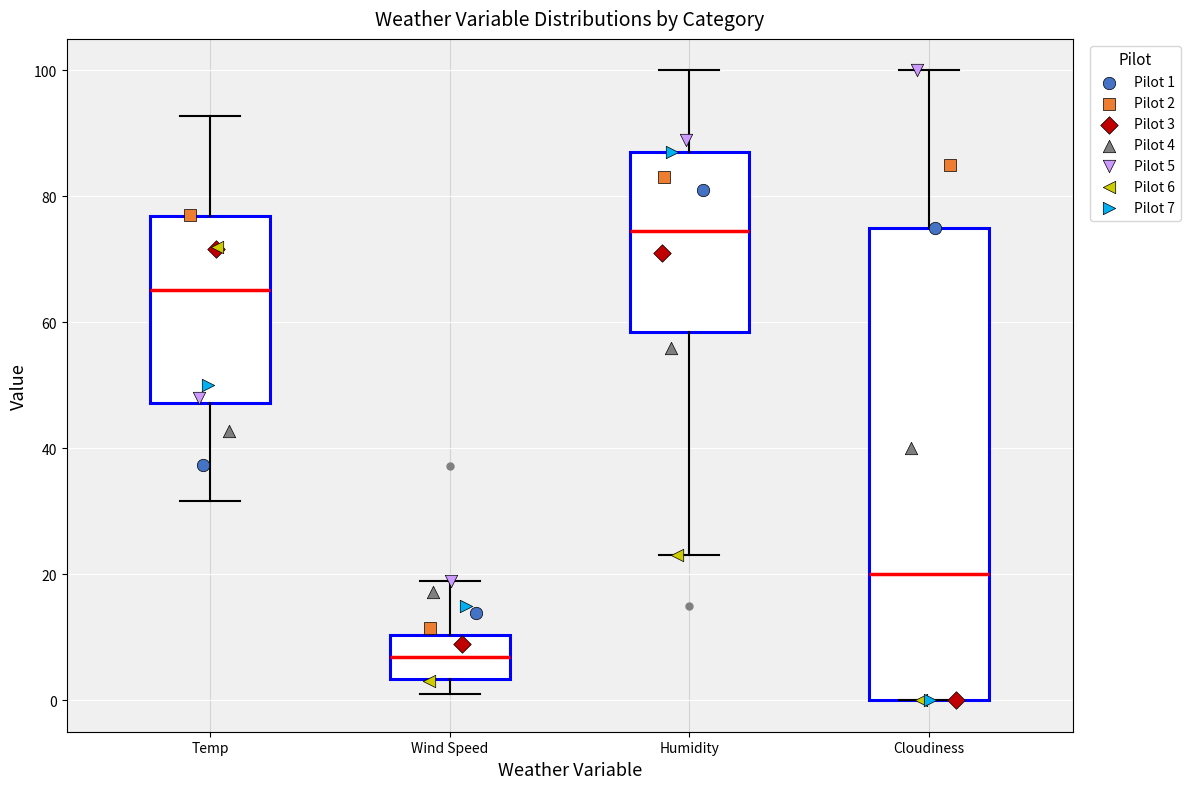

Which box's median line is the highest?

Humidity